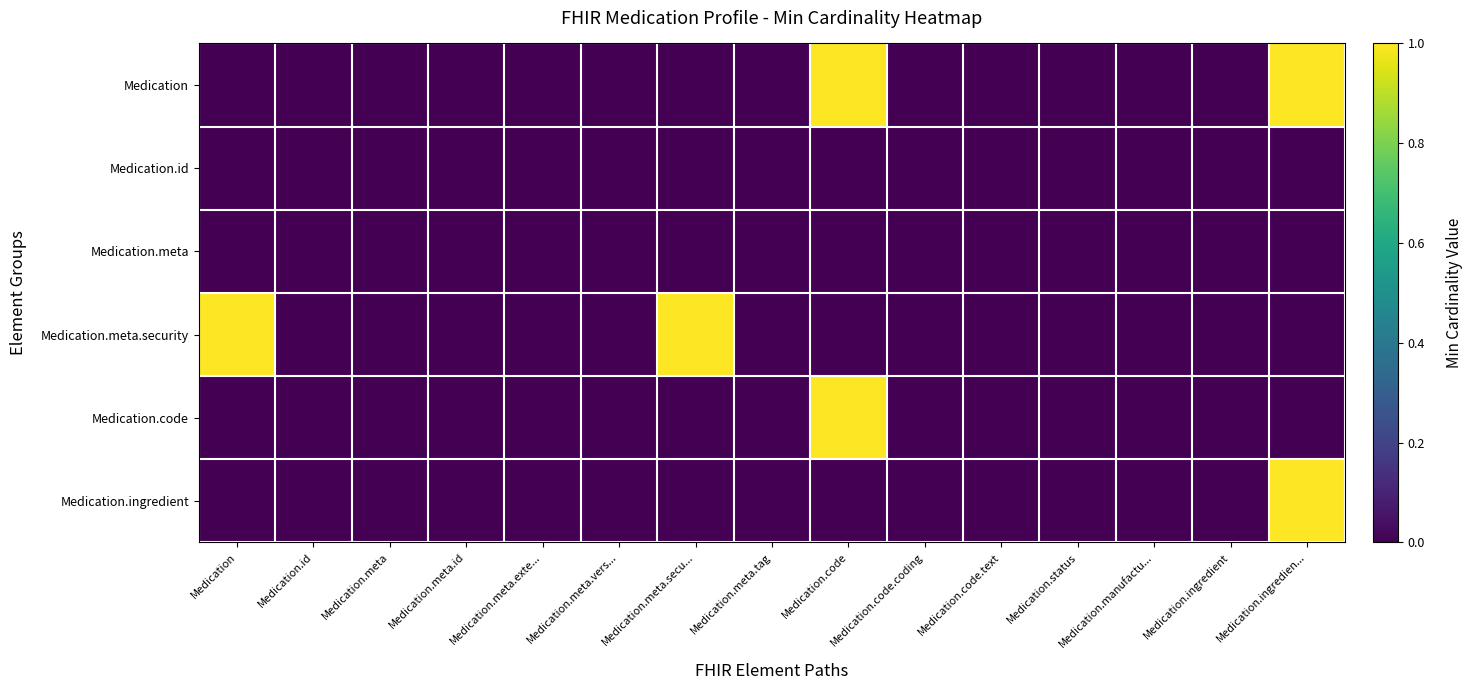

At how many categories does at least one series exceed 0?

4